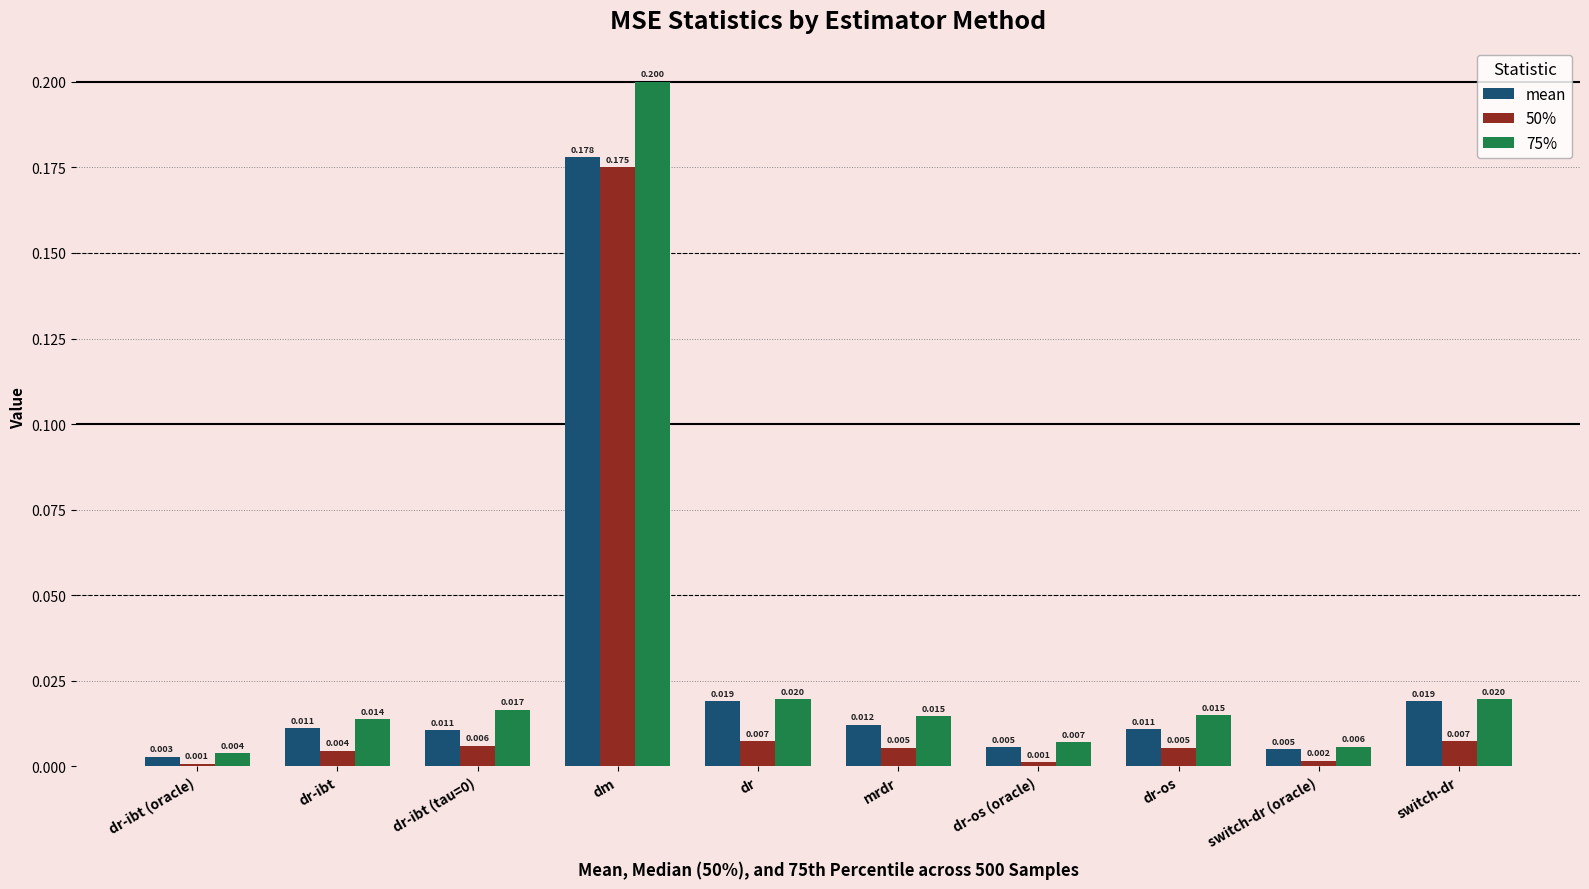

What are all the series names shown in the legend?

mean, 50%, 75%